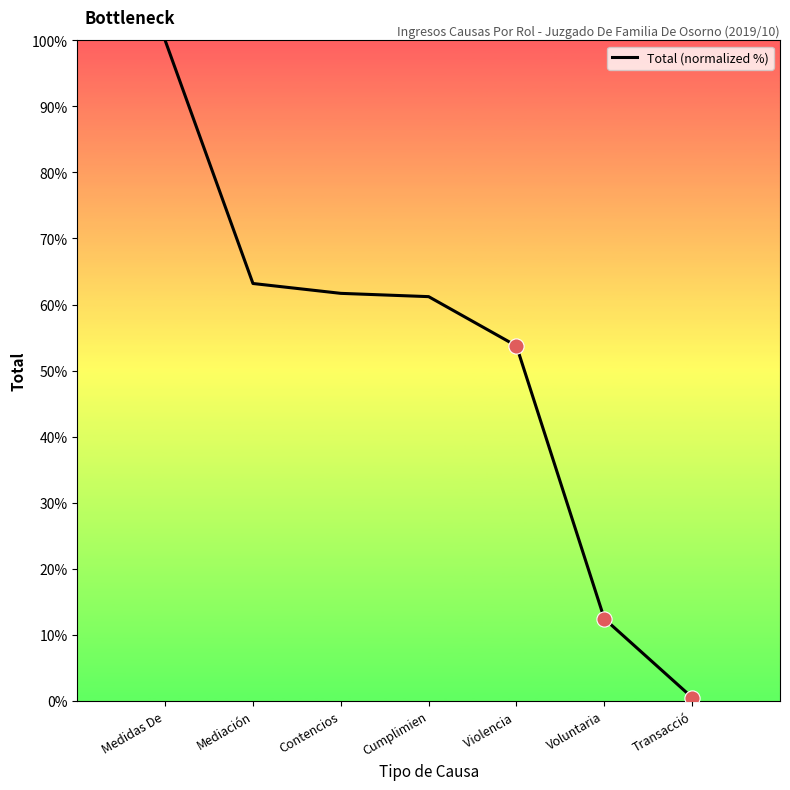

What is the ratio of the value at Cumplimien to the value at Contencios?

1.0